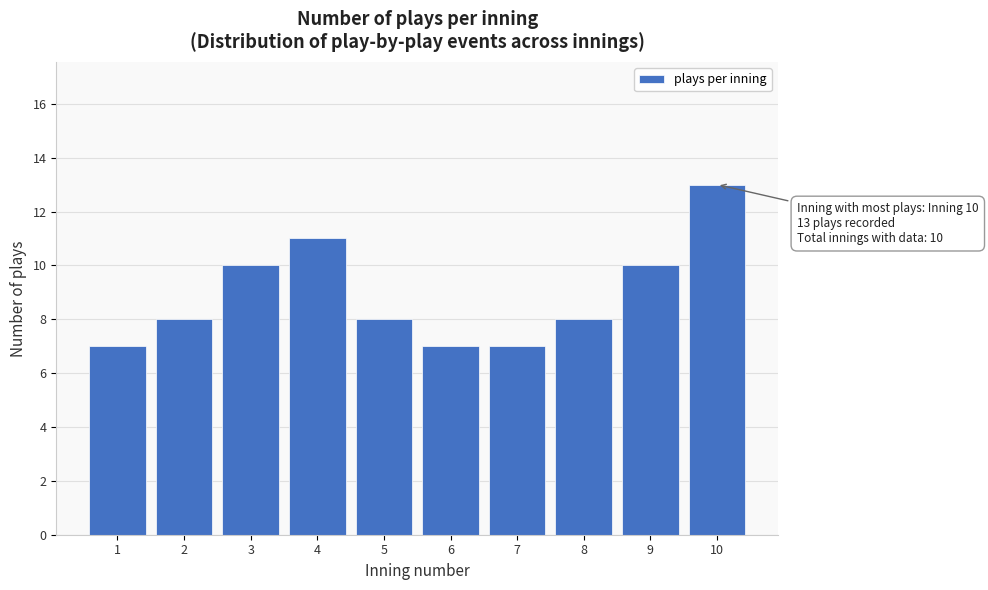

Reading left to right, transcribe all the data shown in this chart.

7	8	10	11	8	7	7	8	10	13